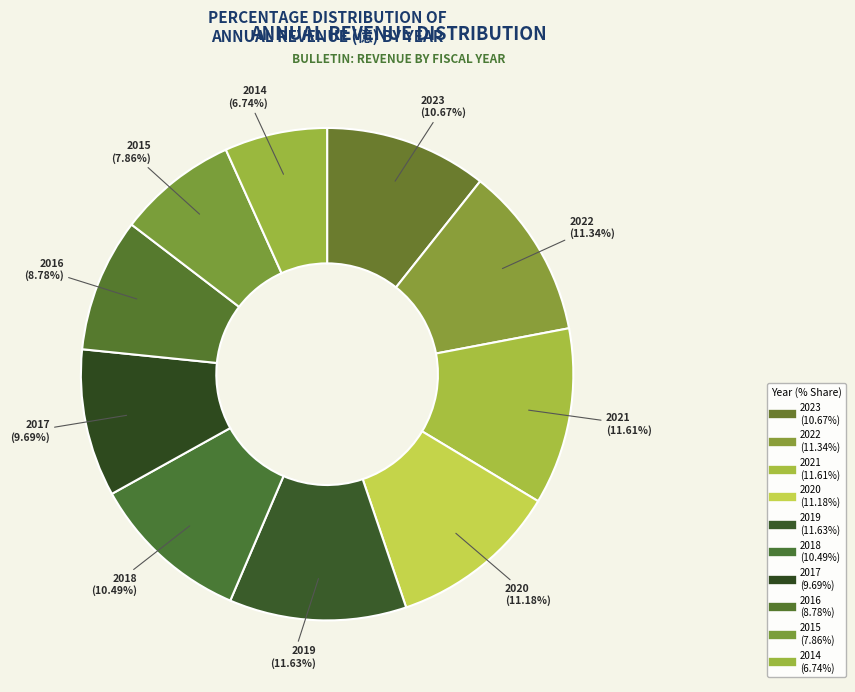

Rank the categories by value from highest to lowest.

2019, 2021, 2022, 2020, 2023, 2018, 2017, 2016, 2015, 2014